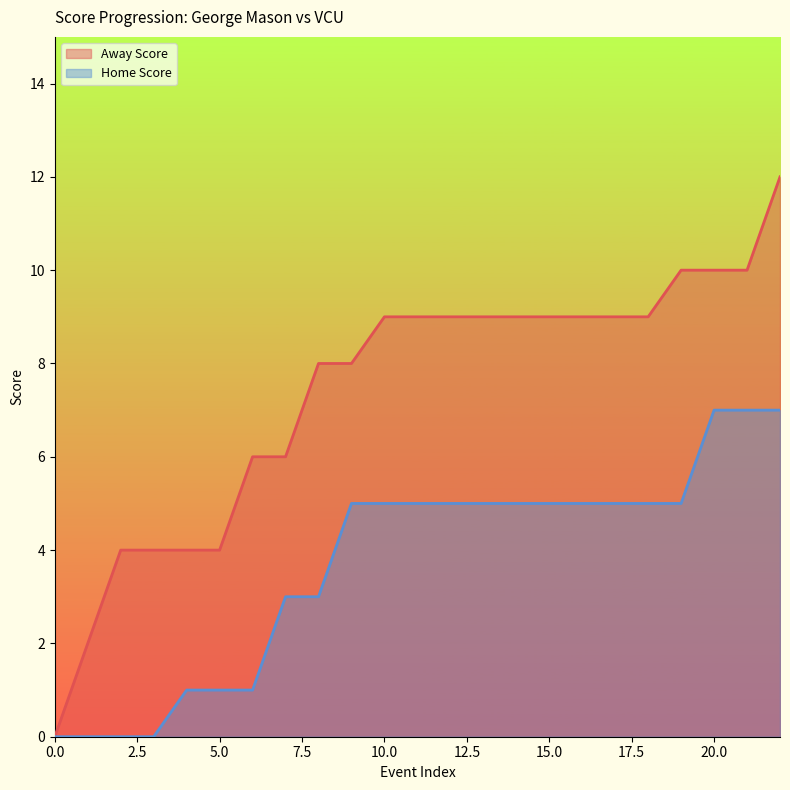

Is the value of Away Score at 15.0 greater than the value of Home Score at 15.0?

Yes